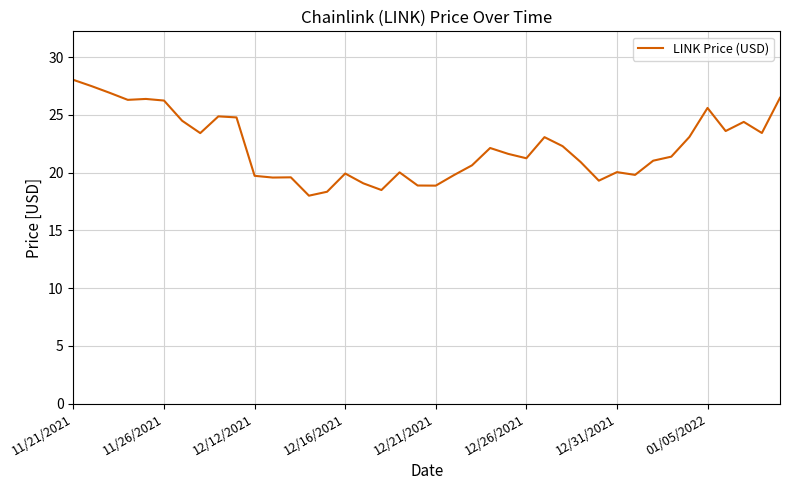

What is the minimum value shown in the chart?

18.0